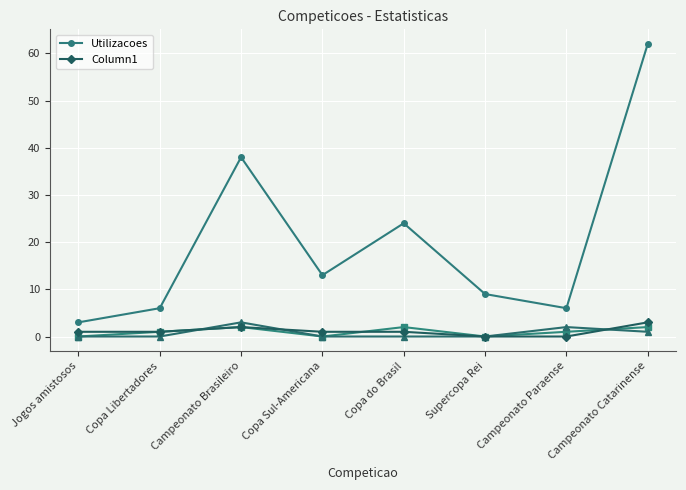

Where is the first local maximum for Utilizacoes?

Campeonato Brasileiro